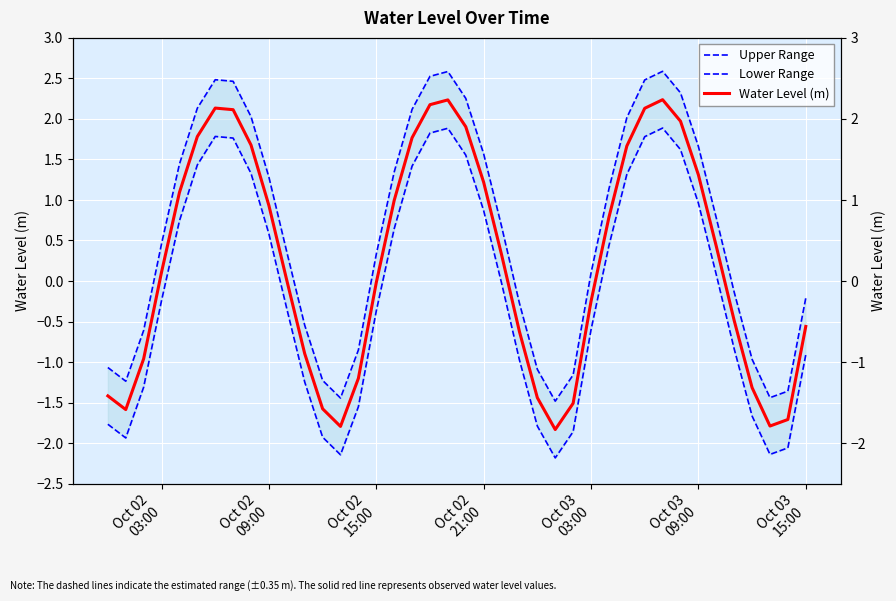

What are all the series names shown in the legend?

Upper Range, Lower Range, Water Level (m)